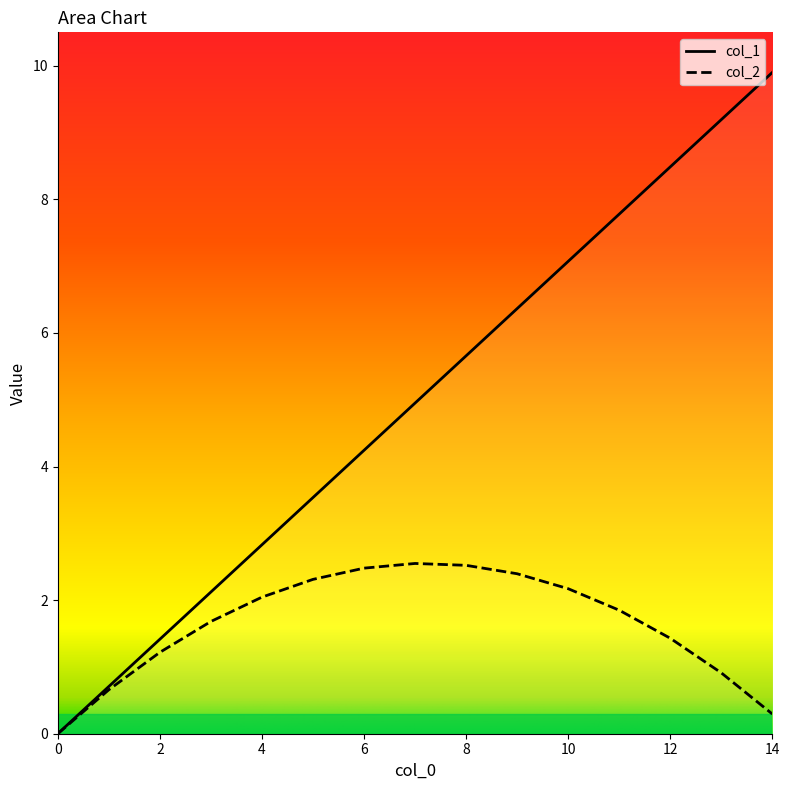

The col_1 series shows 0.0 at 0. True or false?

True